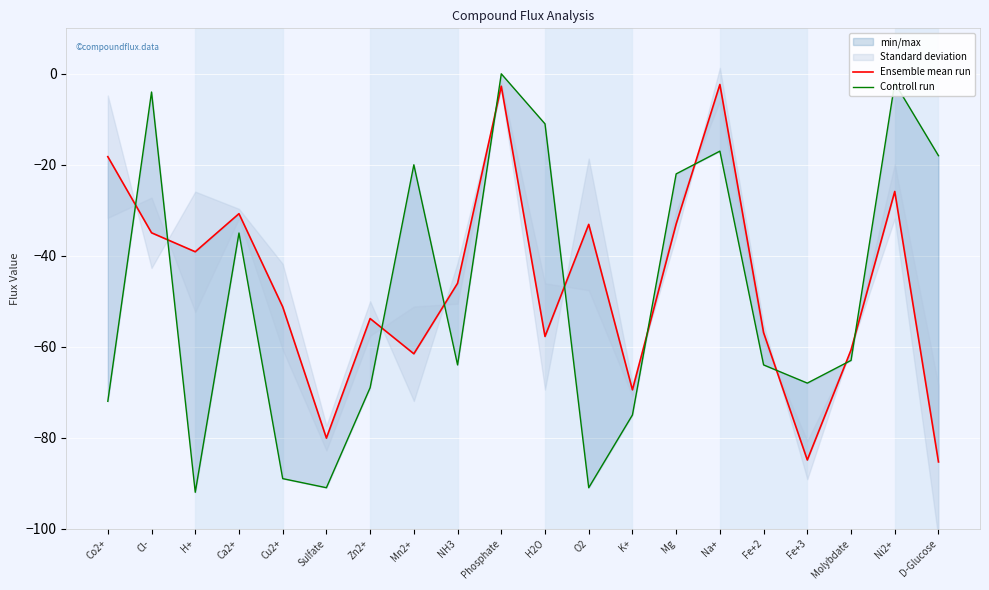

Reading right to left, what are all the values shown in this chart?

Ensemble mean run: D-Glucose=-85.3	Ni2+=-25.9	Molybdate=-60.7	Fe+3=-84.9	Fe+2=-56.9	Na+=-2.3	Mg=-33.0	K+=-69.5	O2=-33.1	H2O=-57.7	Phosphate=-2.7	NH3=-46.1	Mn2+=-61.6	Zn2+=-53.8	Sulfate=-80.1	Cu2+=-51.2	Ca2+=-30.7	H+=-39.1	Cl-=-35.0	Co2+=-18.2
Controll run: D-Glucose=-18.0	Ni2+=-2.0	Molybdate=-63.0	Fe+3=-68.0	Fe+2=-64.0	Na+=-17.0	Mg=-22.0	K+=-75.0	O2=-91.0	H2O=-11.0	Phosphate=0.0	NH3=-64.0	Mn2+=-20.0	Zn2+=-69.0	Sulfate=-91.0	Cu2+=-89.0	Ca2+=-35.0	H+=-92.0	Cl-=-4.0	Co2+=-72.0